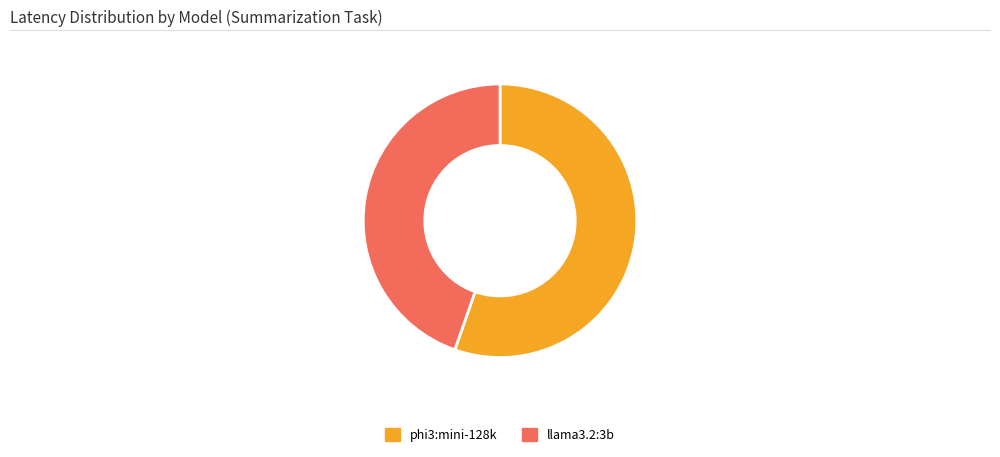

Rank the categories by value from lowest to highest.

llama3.2:3b, phi3:mini-128k